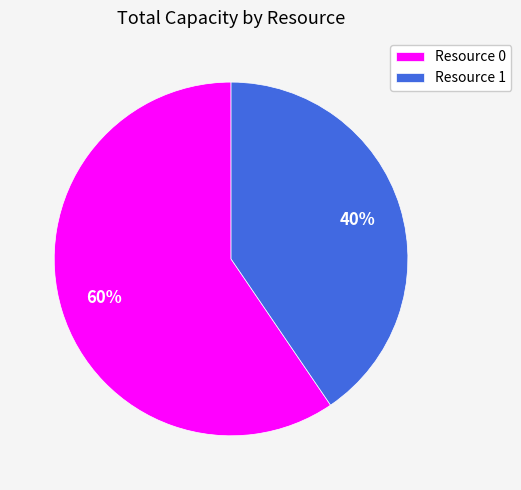

To the nearest percent, what percentage of the pie is Resource 0?

60%